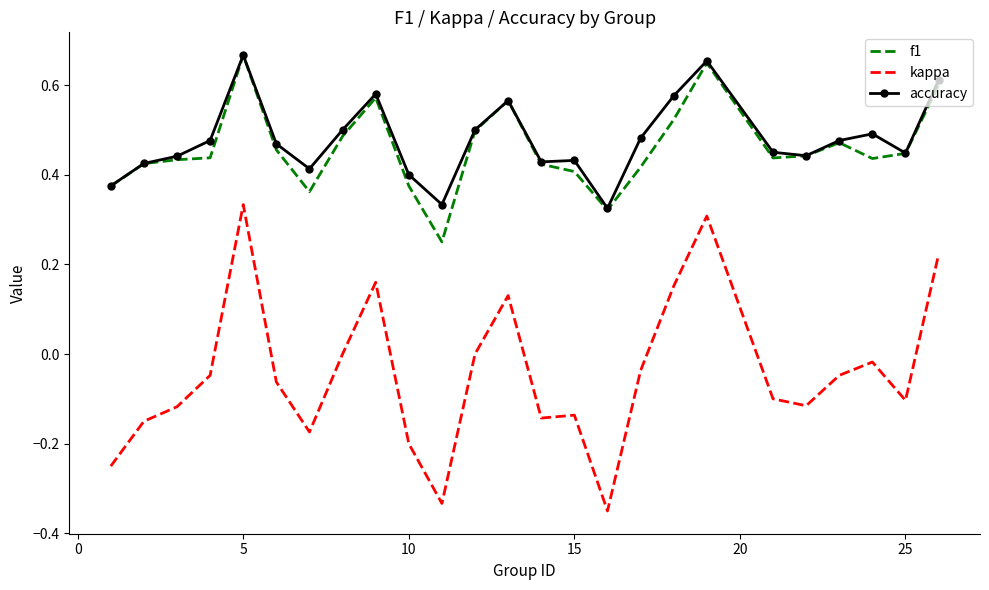

True or false: kappa and f1 cross at least once.

False